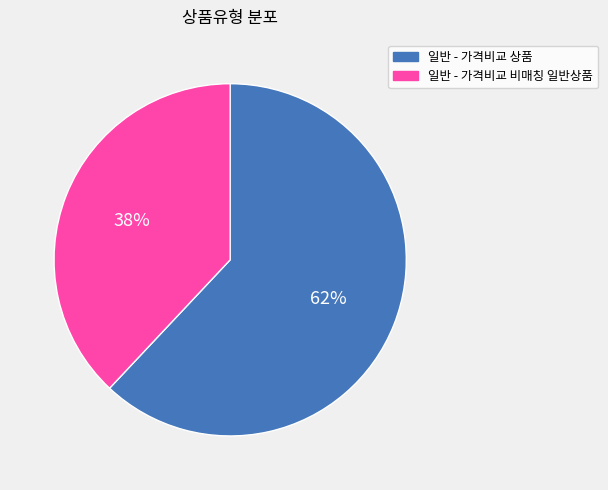

How many segments does this pie chart have?

2